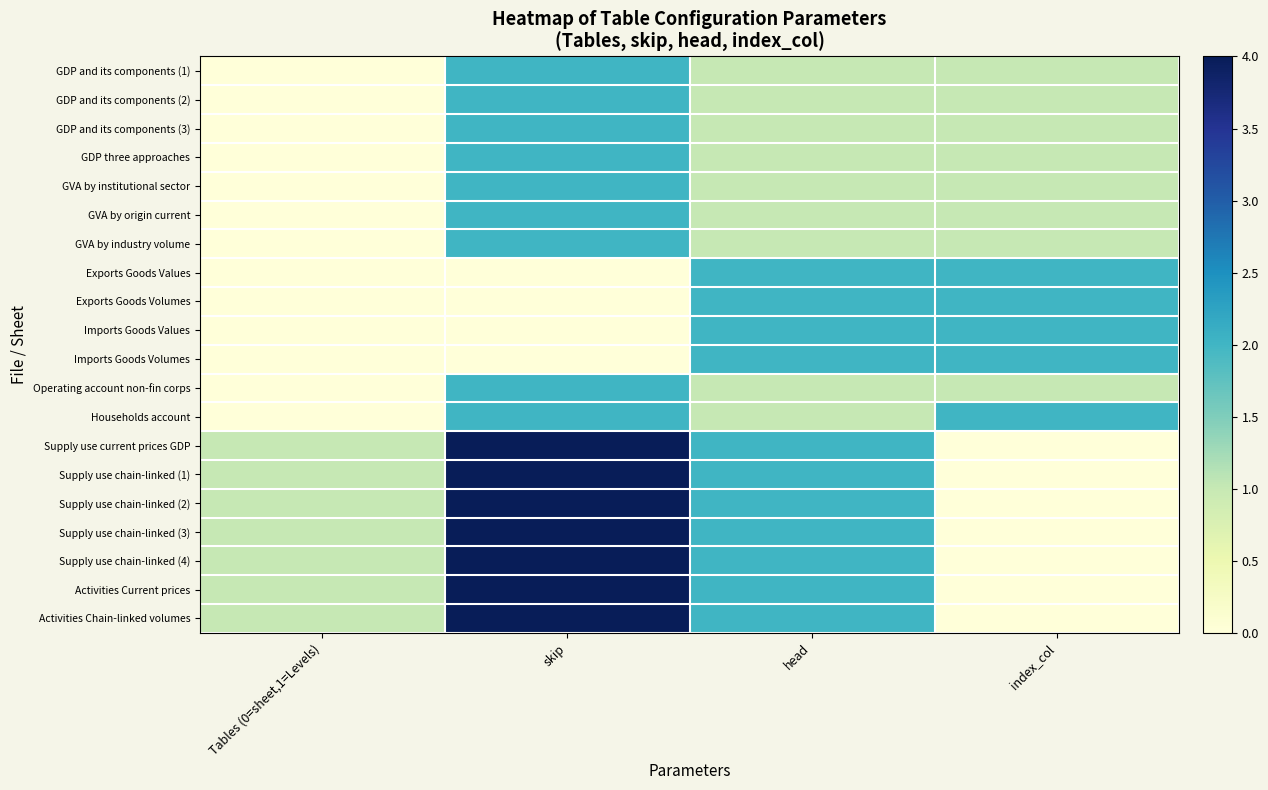

At how many categories does at least one series exceed 3?

1